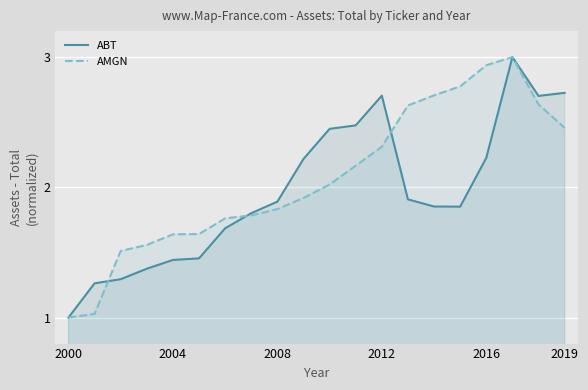

The value of AMGN at 2008 is 0.7. True or false?

False